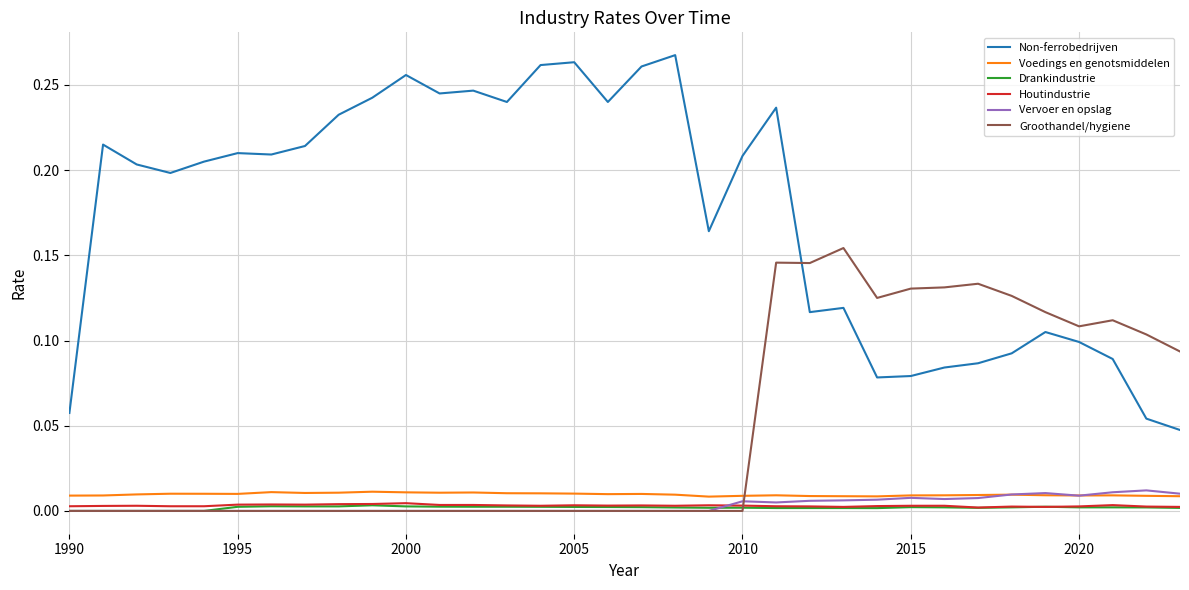

Which series has the widest spread of values?

Non-ferrobedrijven